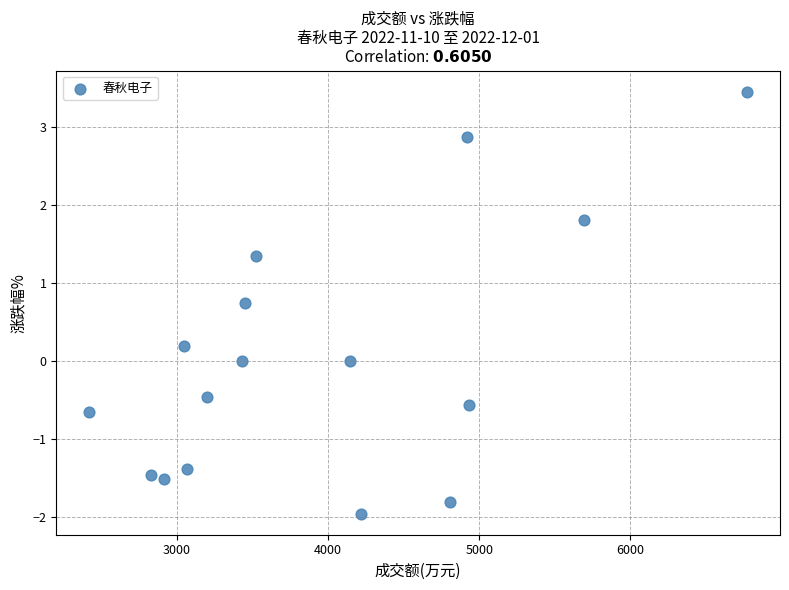

What is the range of Y values (max minus min)?

5.4